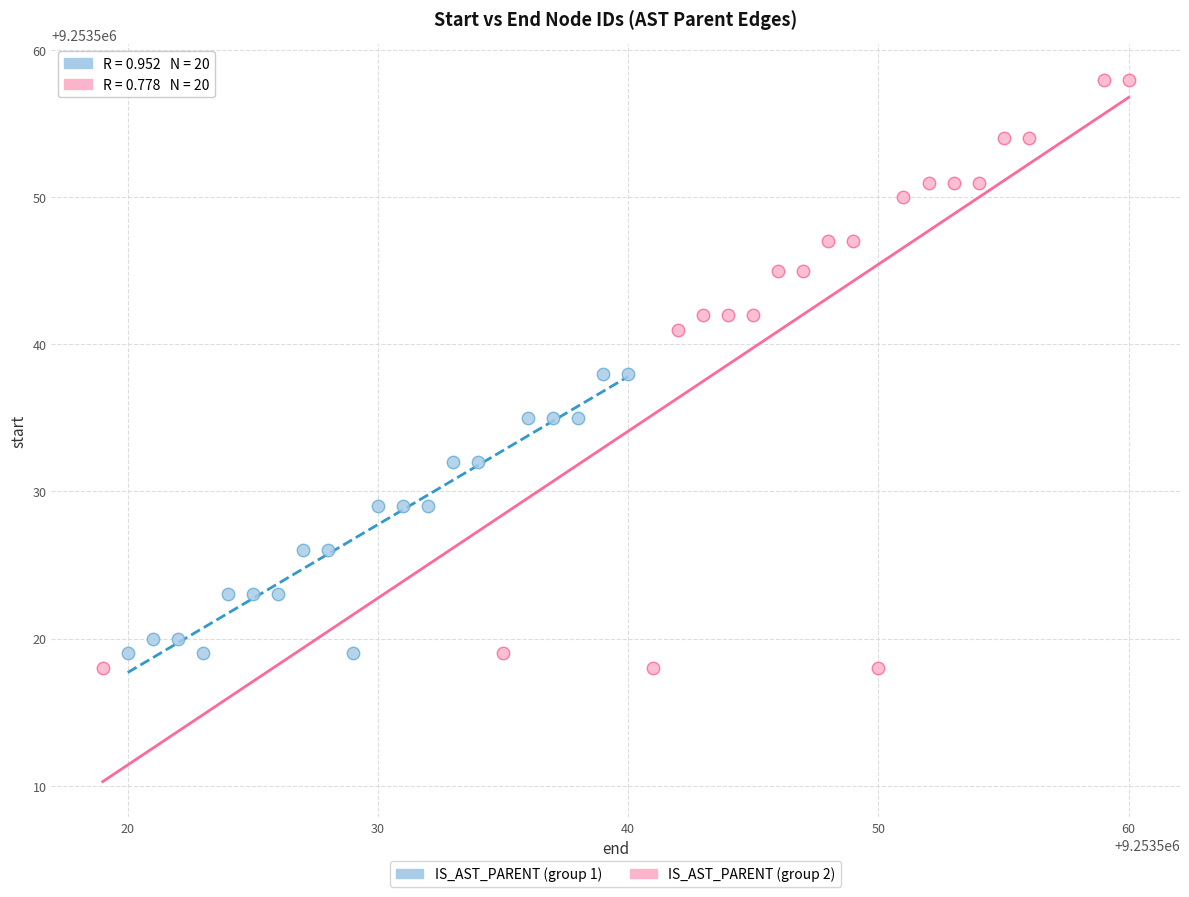

Which series has the largest Y range (max minus min)?

IS_AST_PARENT (group 2)